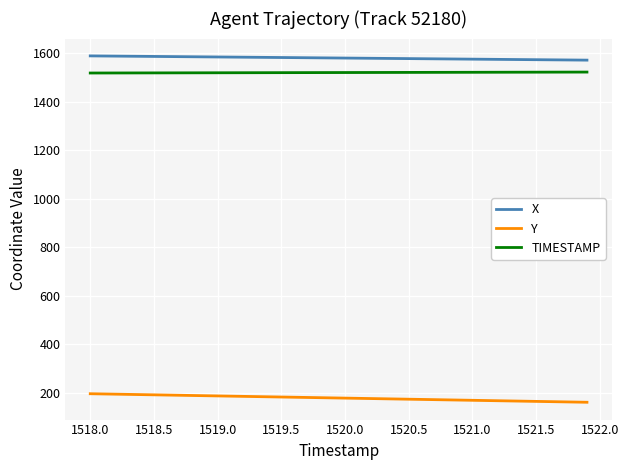

List the series in order of their peak value, highest first.

X, TIMESTAMP, Y